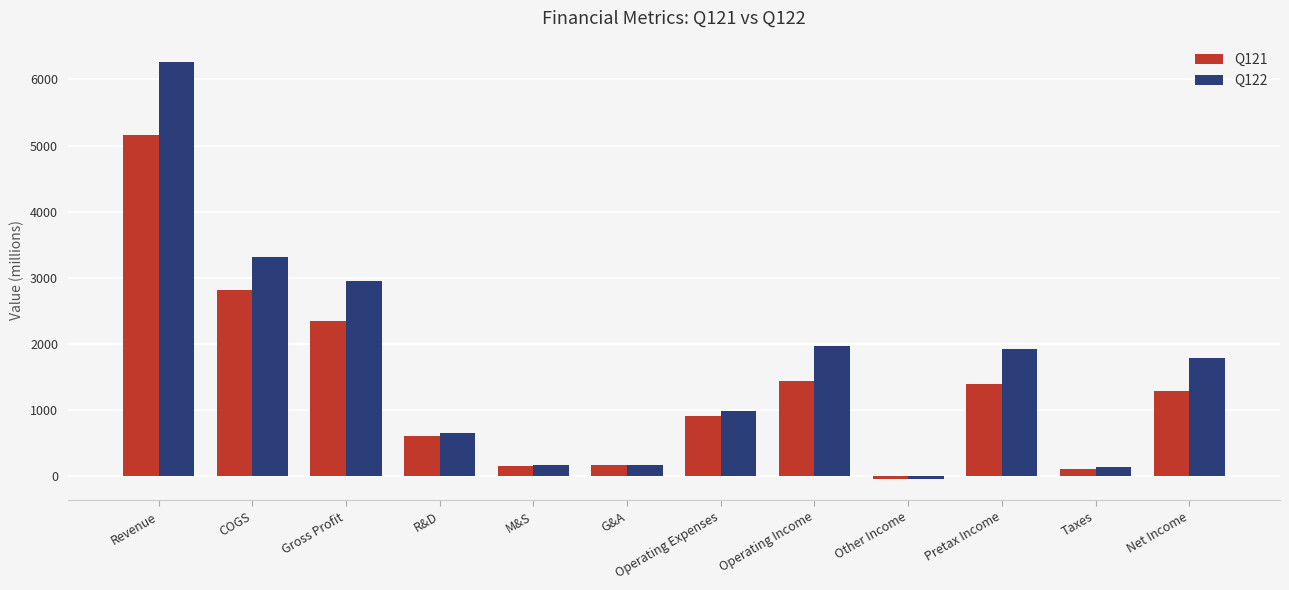

How many distinct data groups are displayed?

2